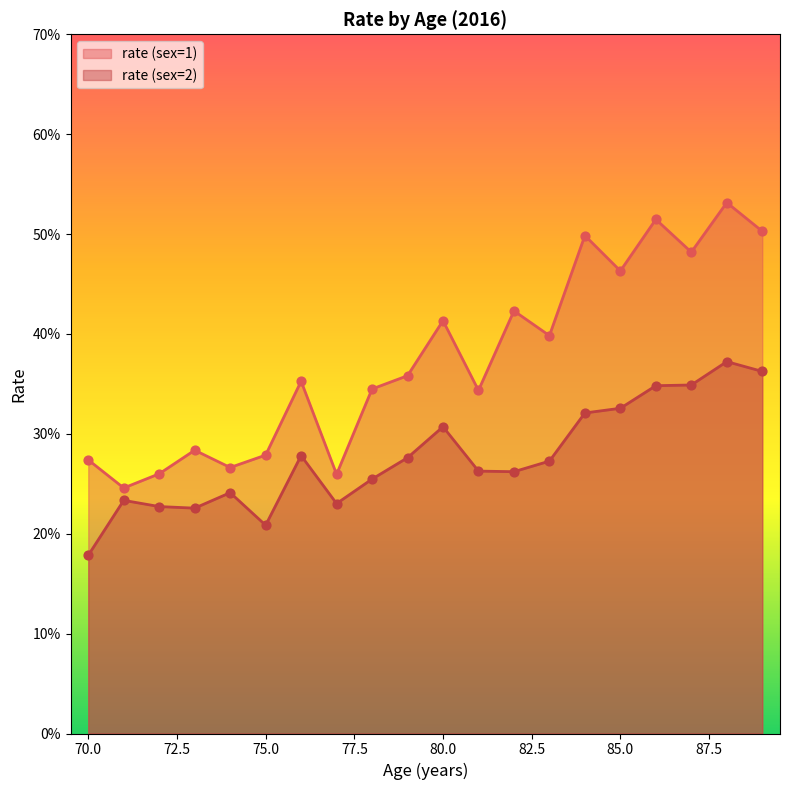

Which series has the largest Y range (max minus min)?

rate (sex=1)